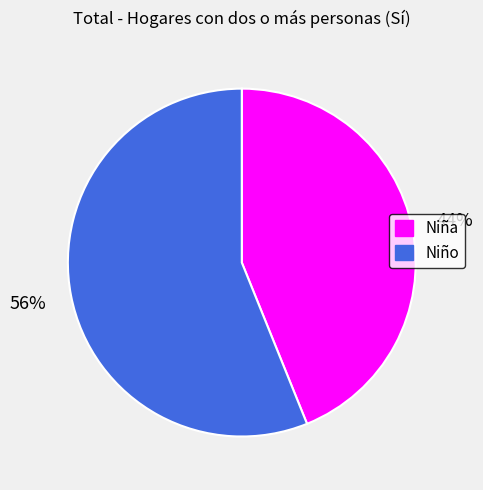

Is there a majority slice in this chart?

Yes